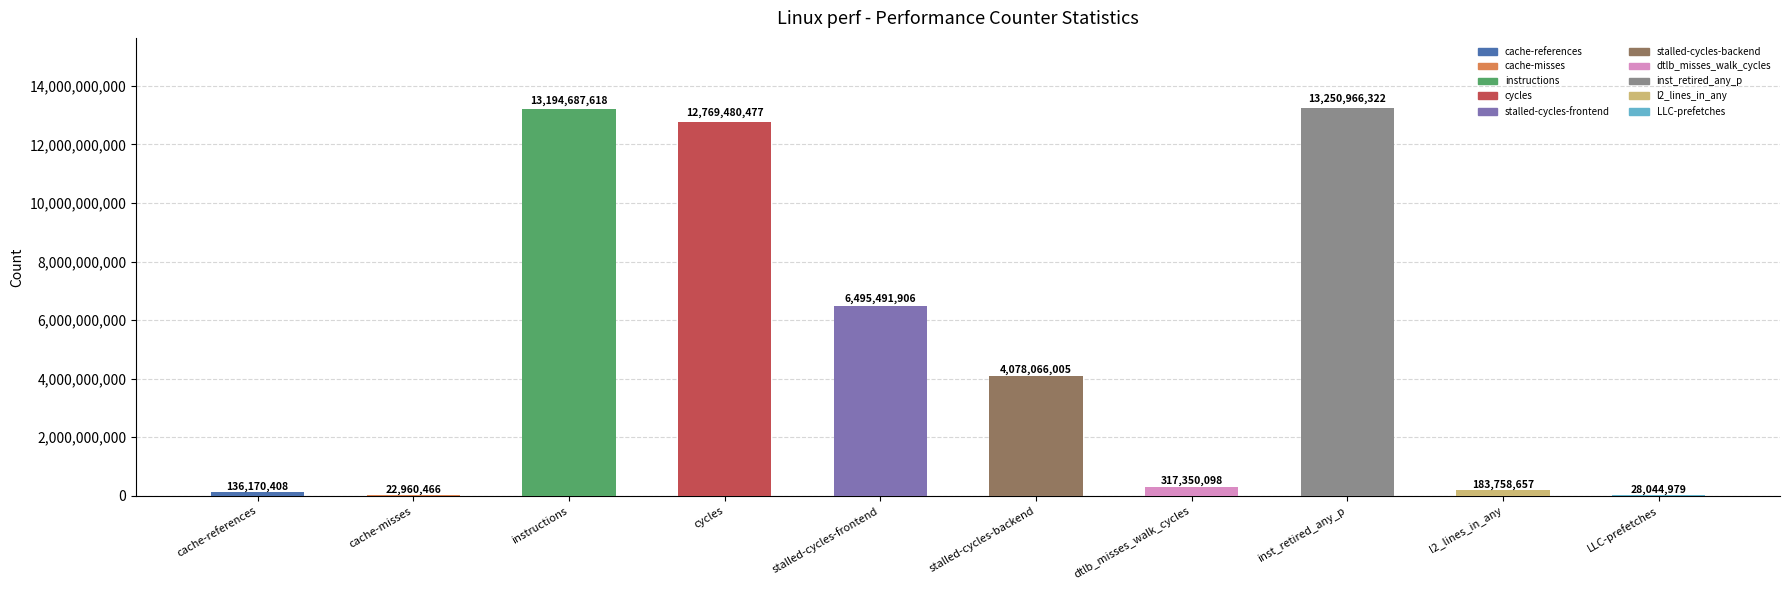

True or false: the data shows 4078066005 at stalled-cycles-backend.

True